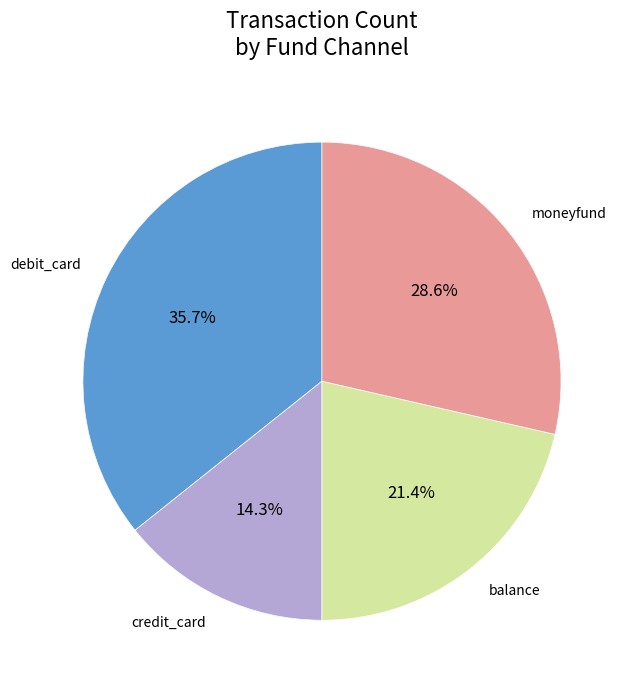

How much of the chart is everything except moneyfund?

71.4%